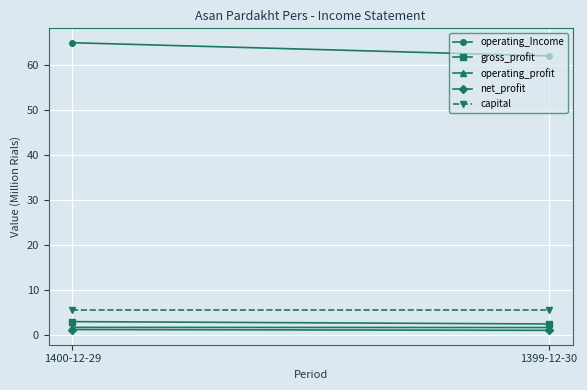

Rank the series by their maximum value, from lowest to highest.

net_profit, operating_profit, gross_profit, capital, operating_Income